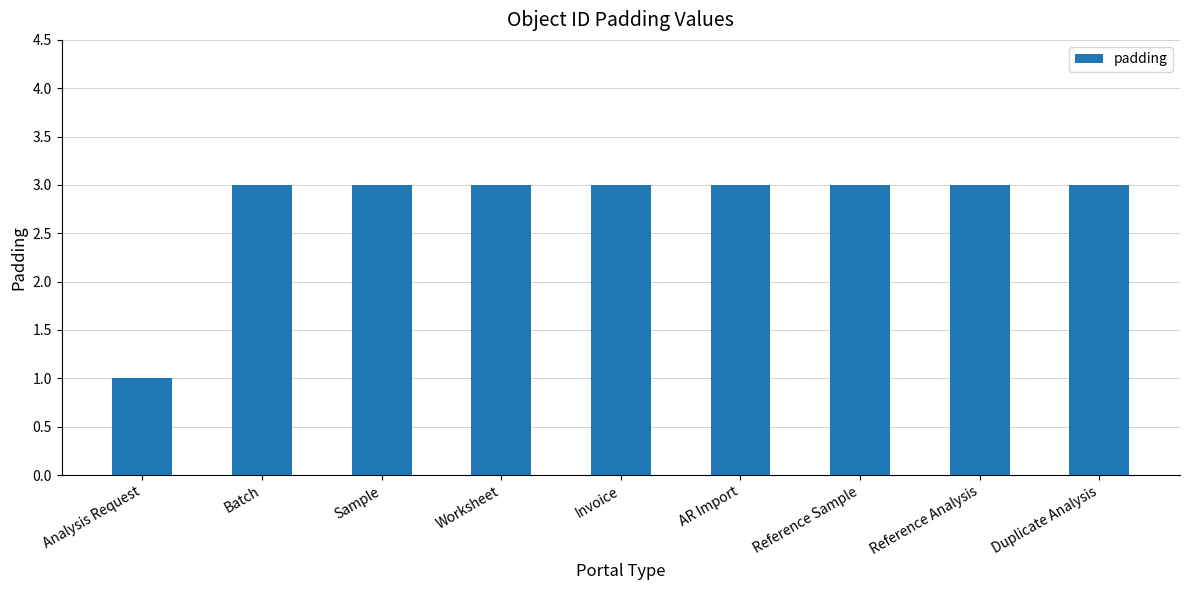

What is the approximate value at Sample?

3